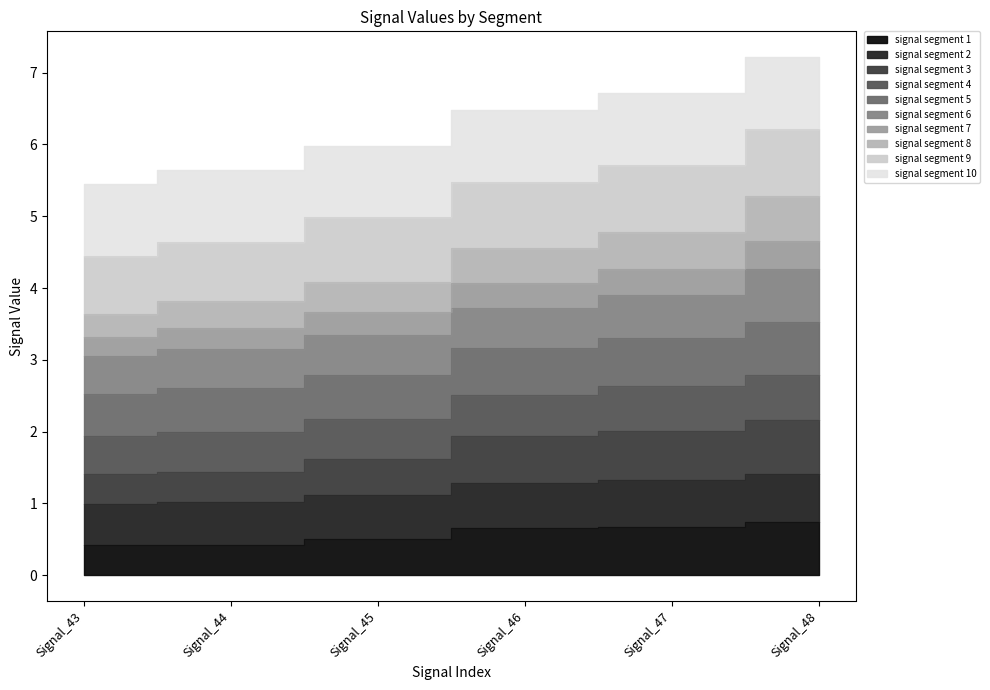

True or false: signal segment 3 has more than 0 interior local peaks.

False